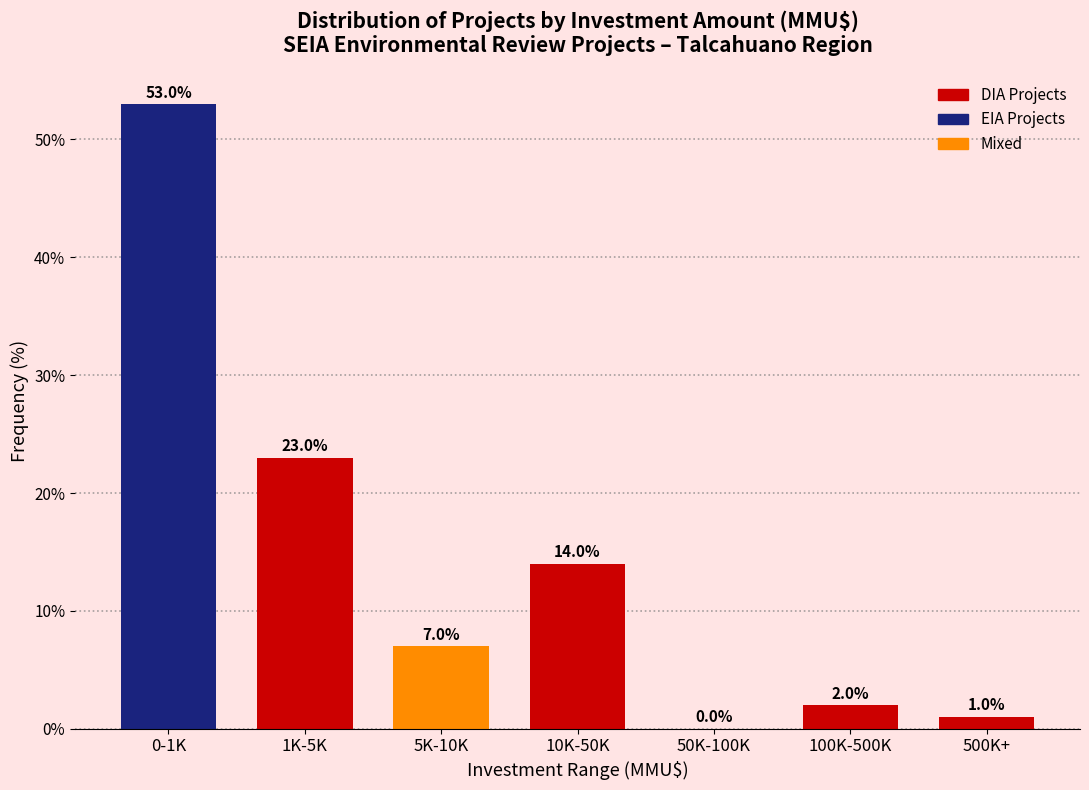

Reading left to right, list all the values displayed in this chart.

0-1K=53.0	1K-5K=23.0	5K-10K=7.0	10K-50K=14.0	50K-100K=0.0	100K-500K=2.0	500K+=1.0